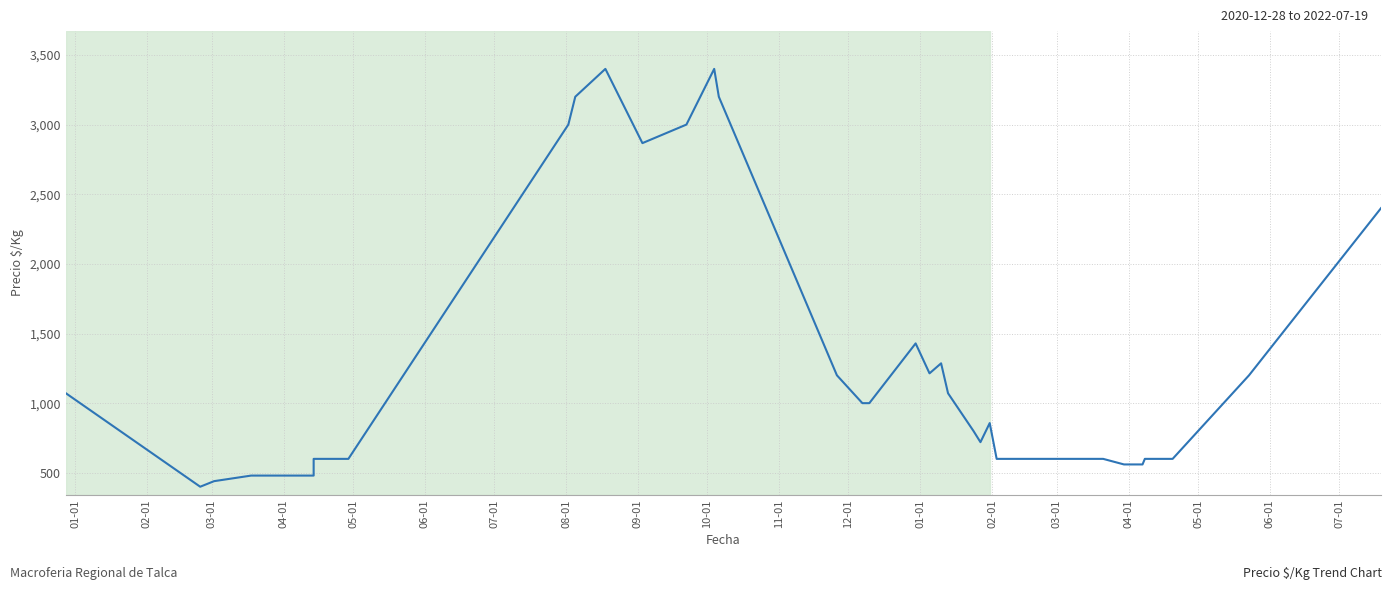

What is the average value?

1217